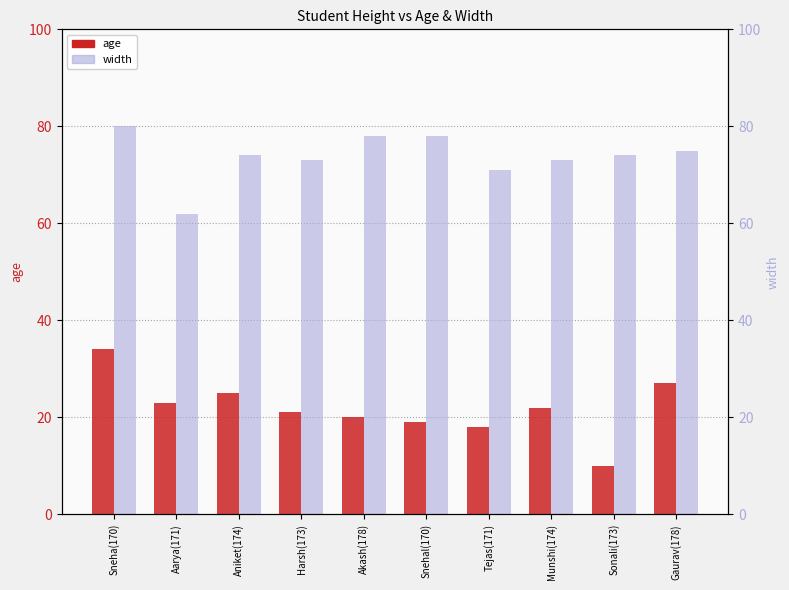

What is the difference between the age values at Munshi(174) and Harsh(173)?

1